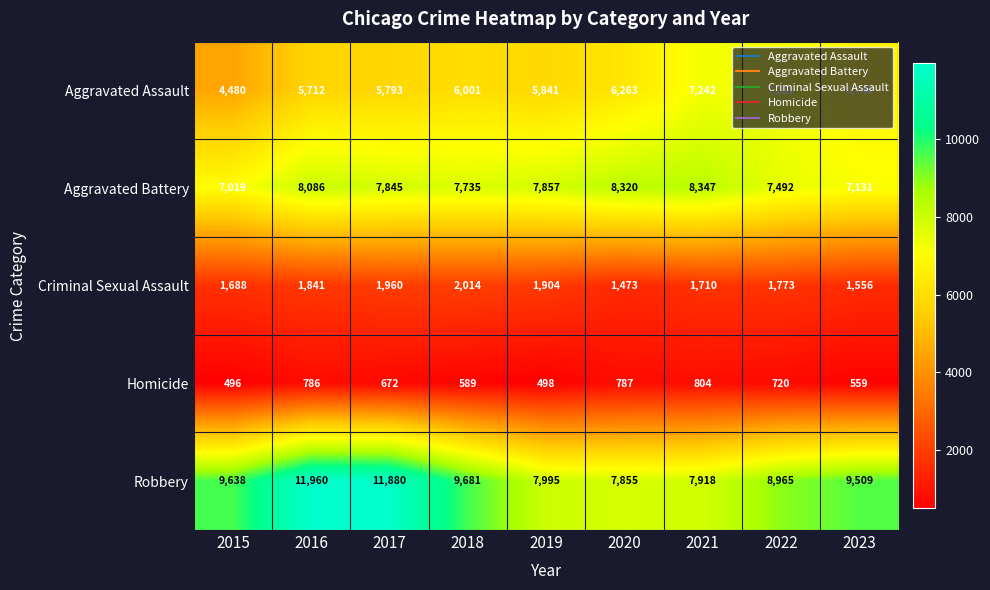

True or false: Criminal Sexual Assault has a value of 771 at 2017.

False